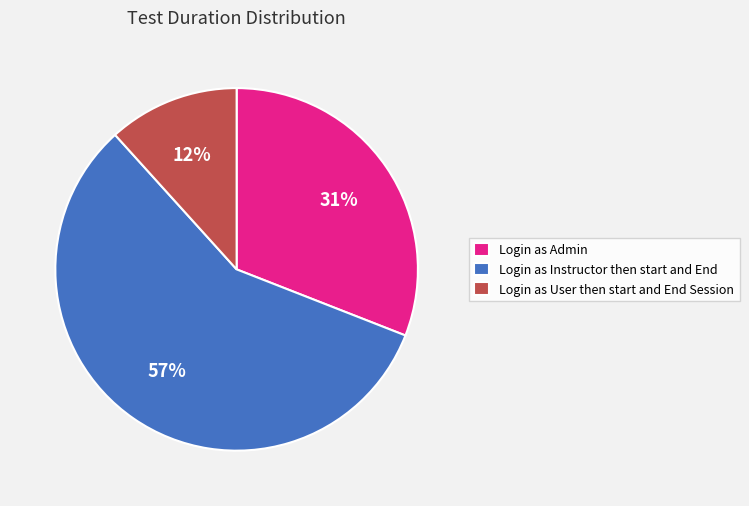

Is the sum of Login as Admin and Login as Instructor then start and End greater than half?

Yes